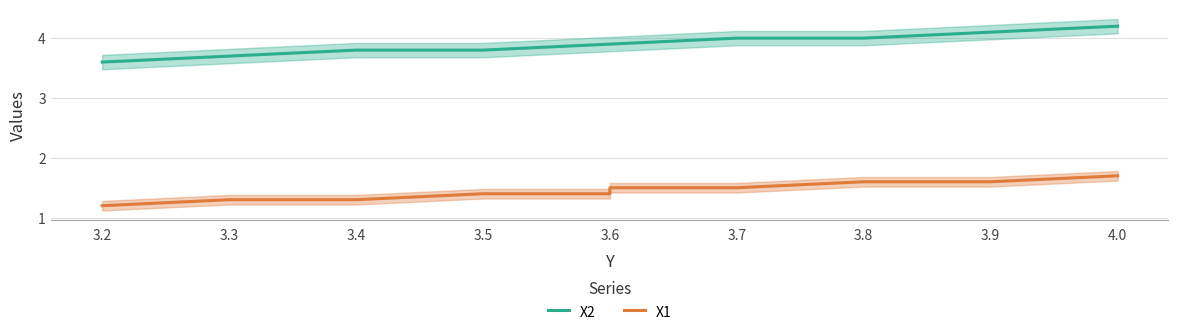

The value of X1 at 3.3 is 0.3. True or false?

False